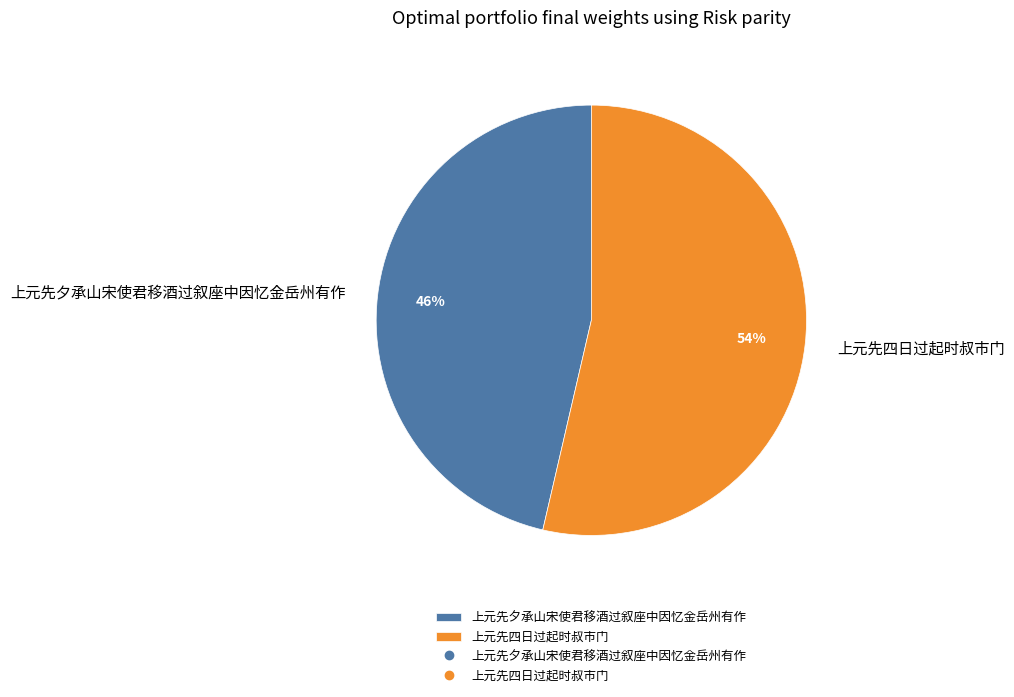

What percentage is the 上元先四日过起时叔市门 slice, to the nearest percent?

54%